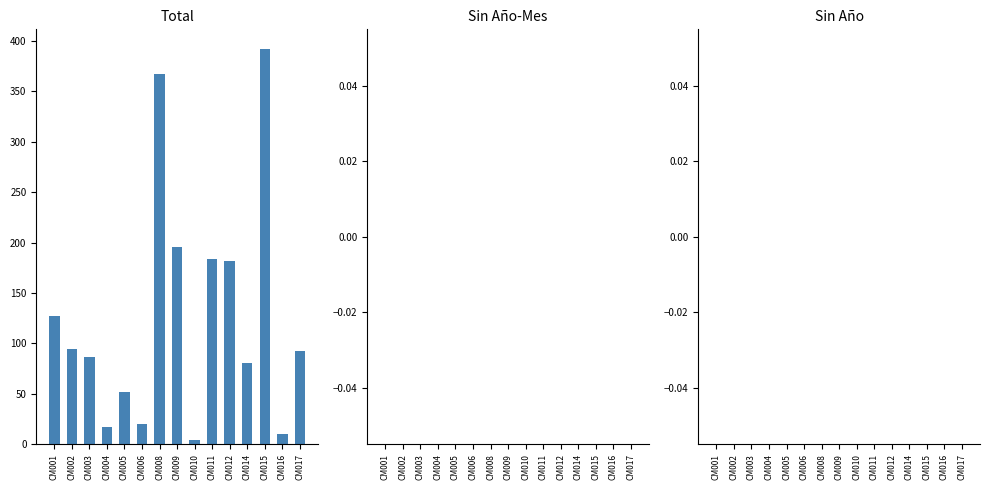

Count the number of categories in the chart.

15